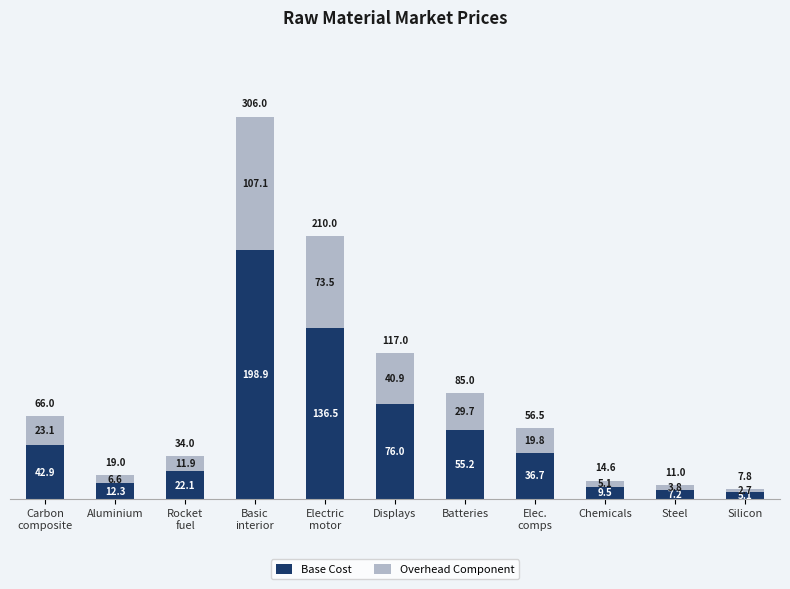

True or false: Base Cost has a value of 7.2 at Steel.

True